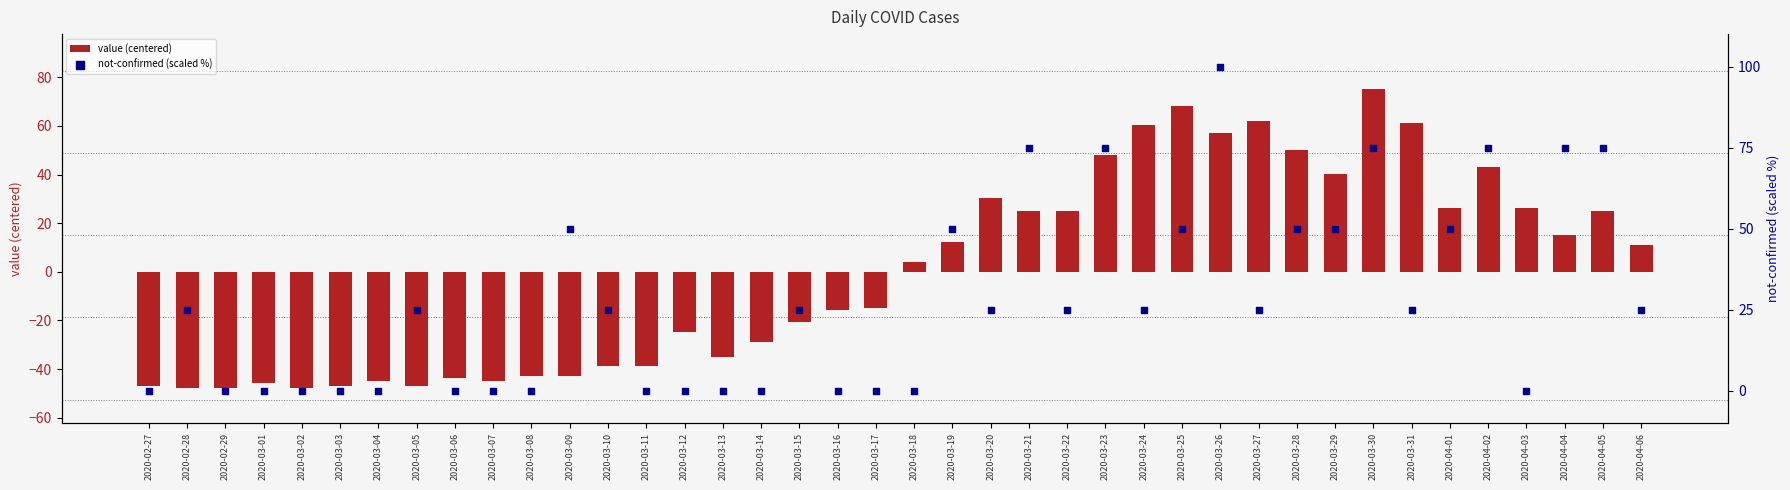

Which series has the largest total across all categories?

not-confirmed (scaled %)